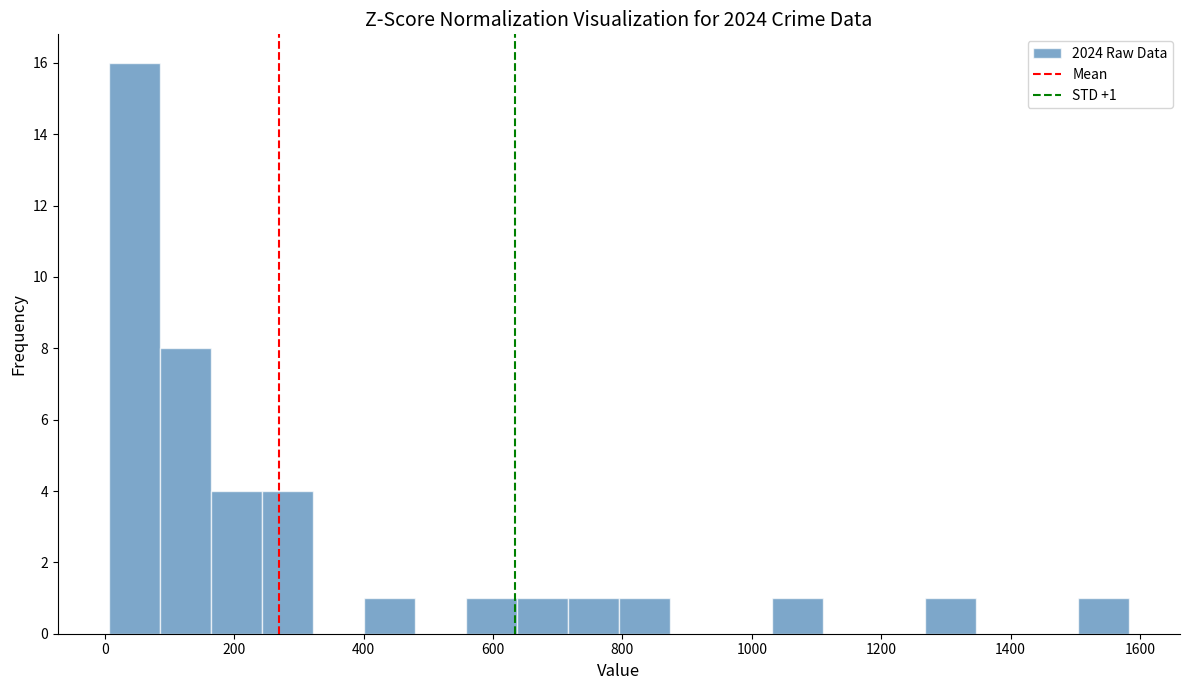

Around what value on the x-axis is the tallest bar? Give the approximate position of its centre, as read against the axis.

40